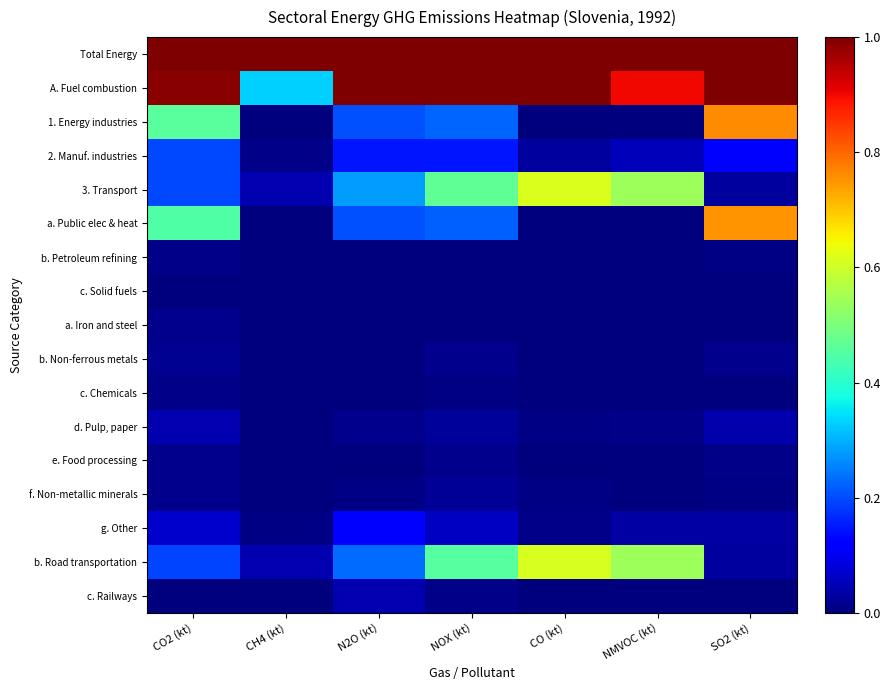

Which series has the largest total across all categories?

Total Energy